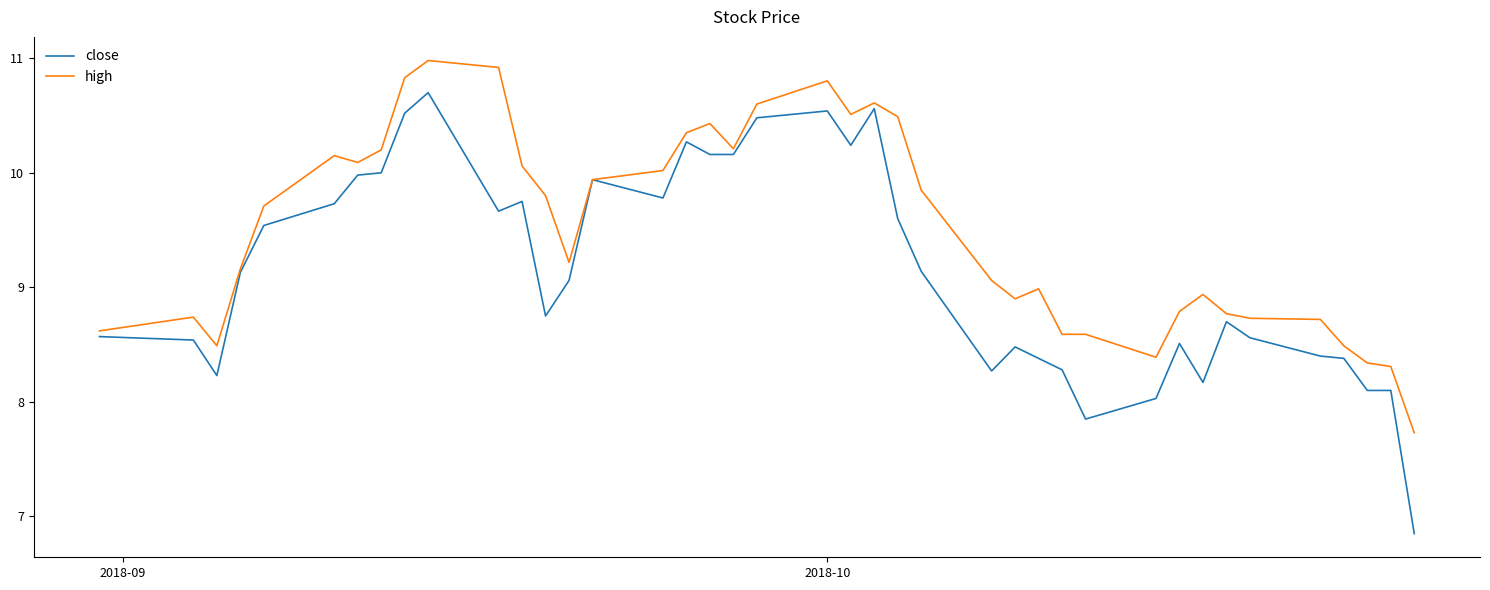

What is the maximum value shown in the chart?

11.0